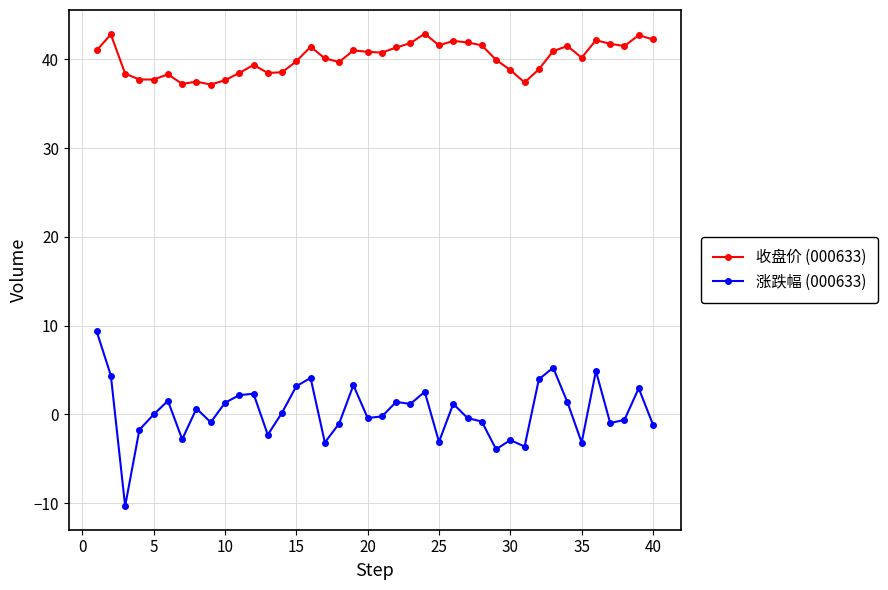

At how many categories does at least one series exceed 33?

40